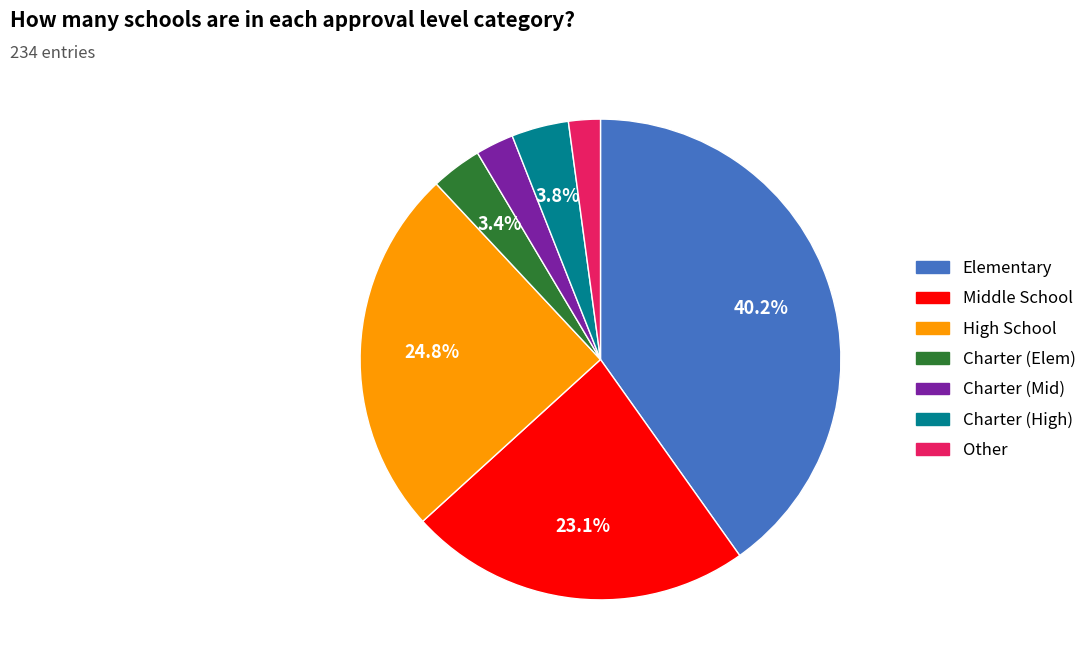

Between High School and Charter (Mid), which is larger?

High School